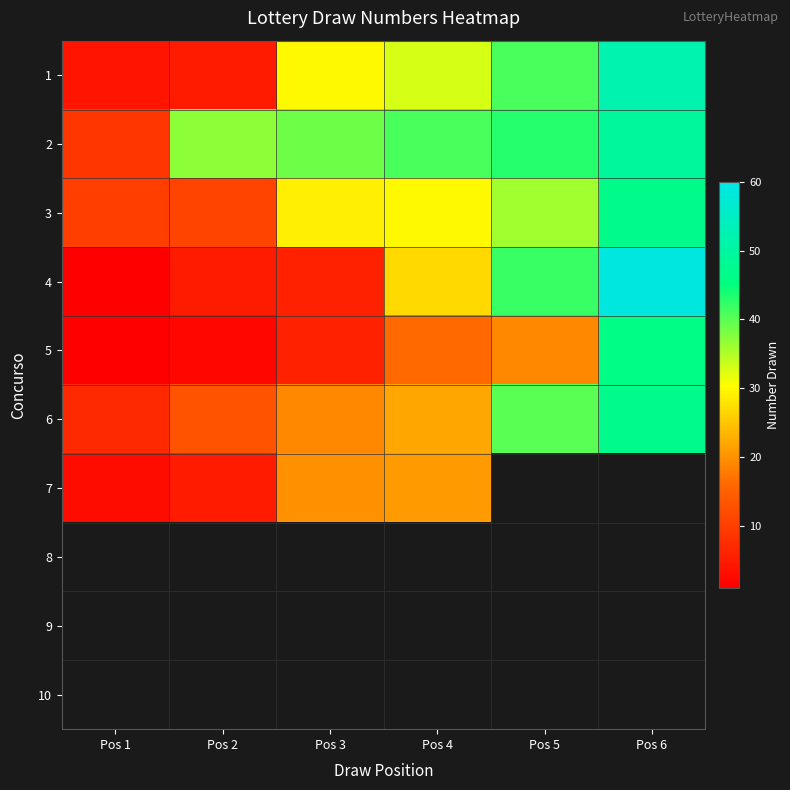

What is the spread (max minus min) of values at Pos 2?

35.0